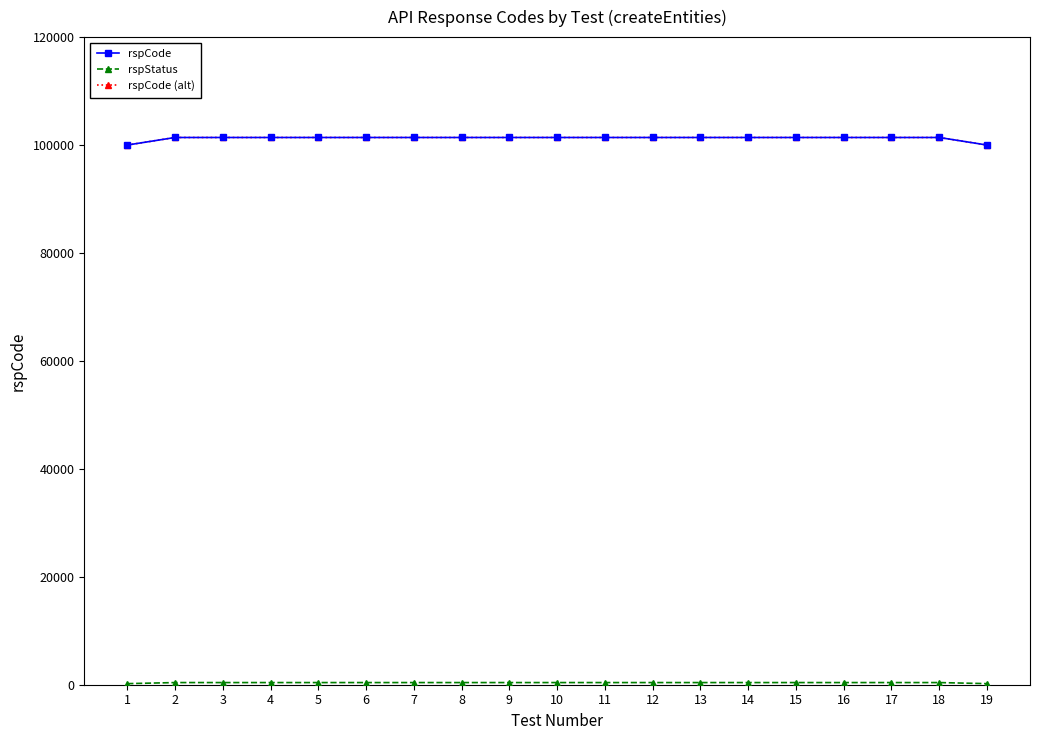

True or false: rspCode and rspCode (alt) cross at least once.

False